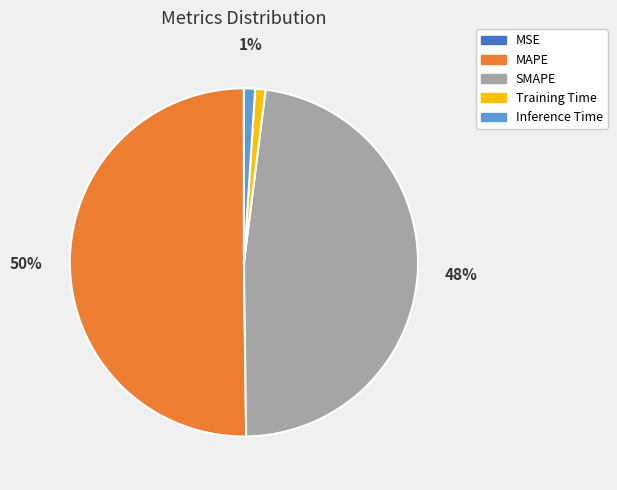

To the nearest percent, what is the average slice percentage?

20%